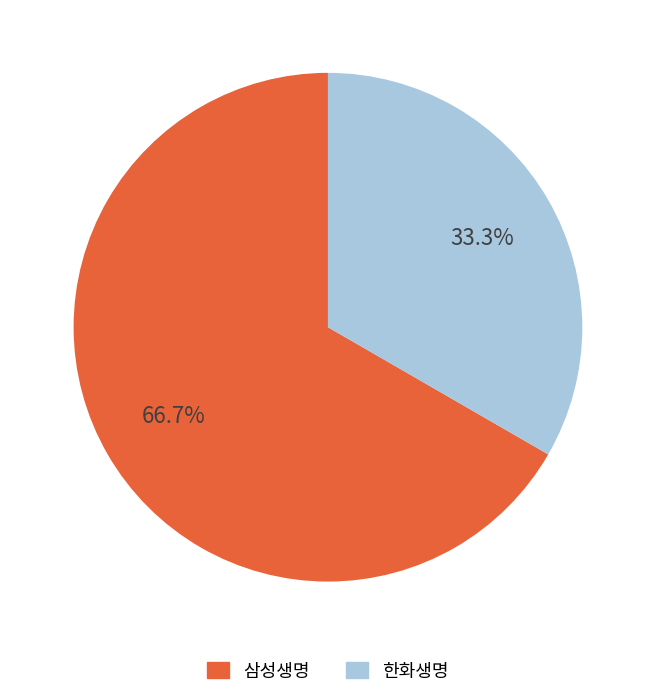

True or false: 삼성생명 accounts for 24% of the total.

False